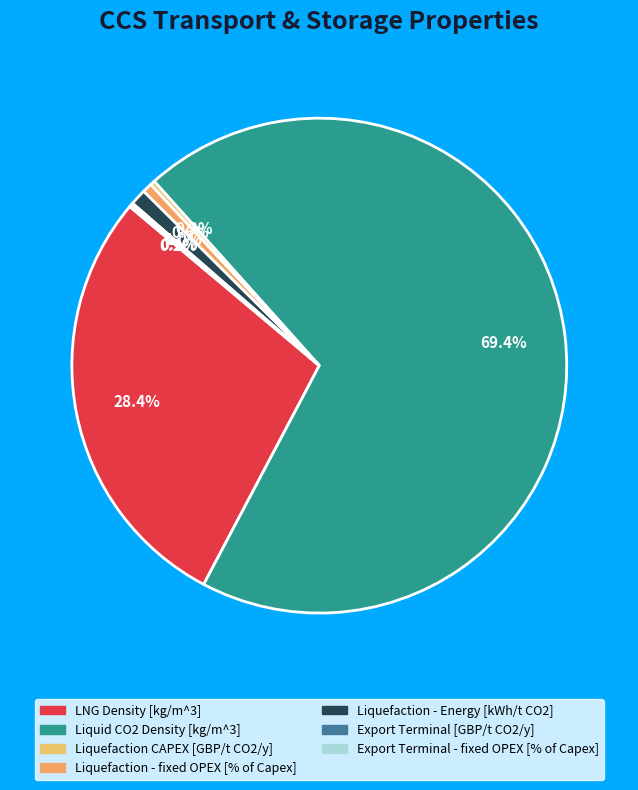

Between Liquid CO2 Density [kg/m^3] and Export Terminal - fixed OPEX [% of Capex], which is larger?

Liquid CO2 Density [kg/m^3]